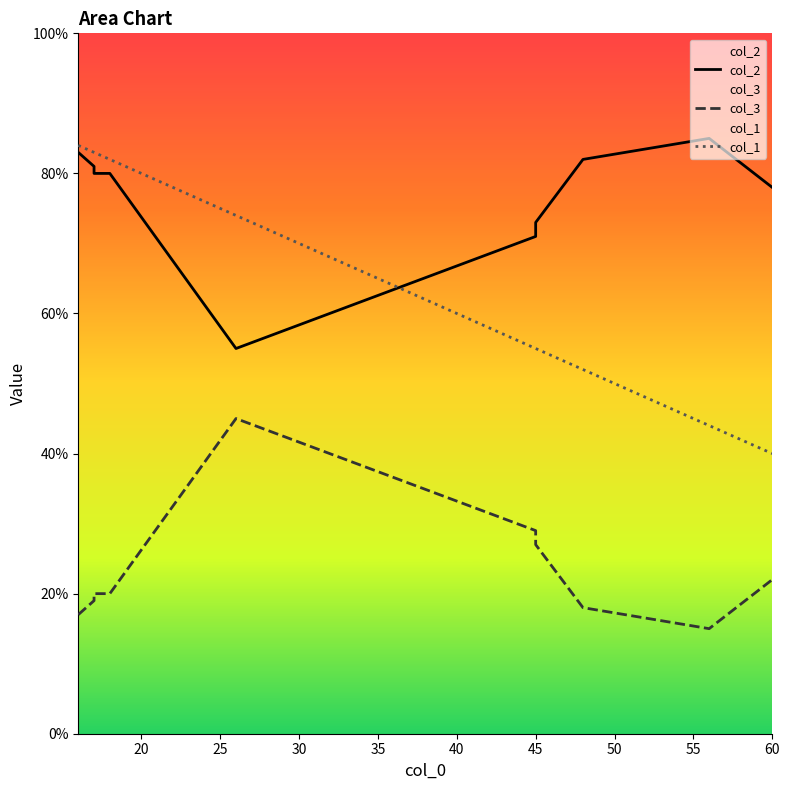

True or false: col_3 and col_2 cross at least once.

False